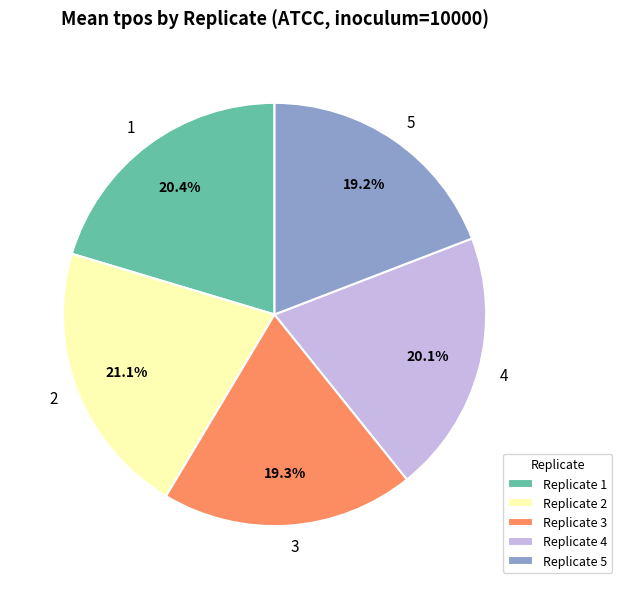

Is there any slice that represents more than half of the pie?

No